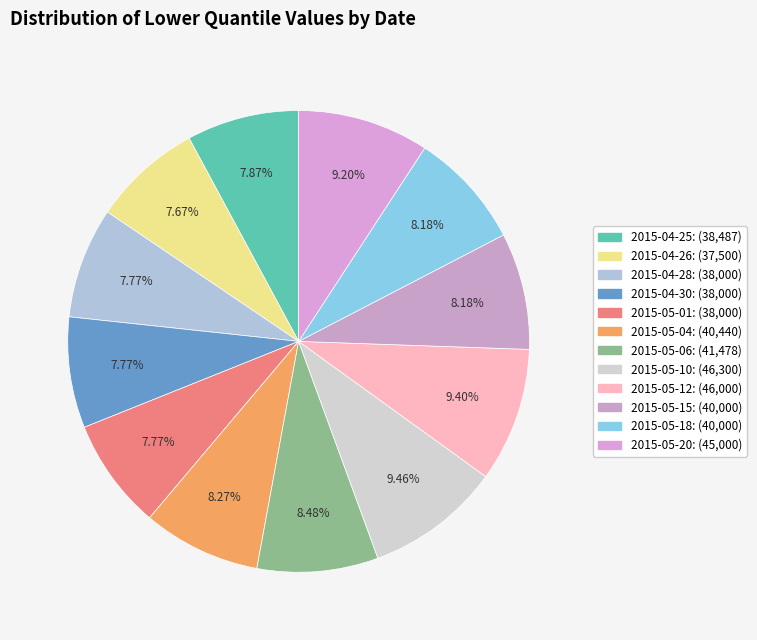

What percentage is the 2015-05-12 slice, to the nearest percent?

9%